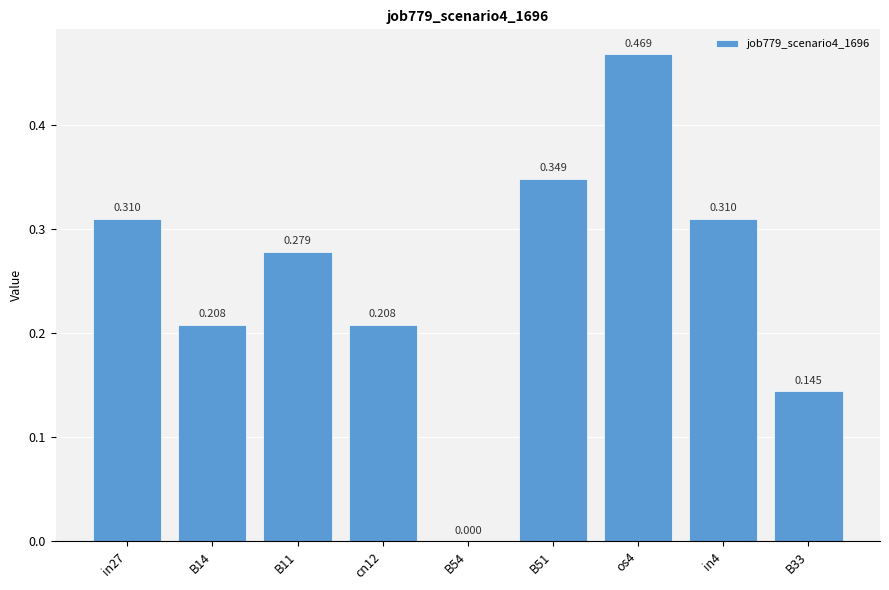

Reading left to right, extract all data points from this chart.

in27=0.3	B14=0.2	B11=0.3	cn12=0.2	B54=0.0	B51=0.3	os4=0.5	in4=0.3	B33=0.1